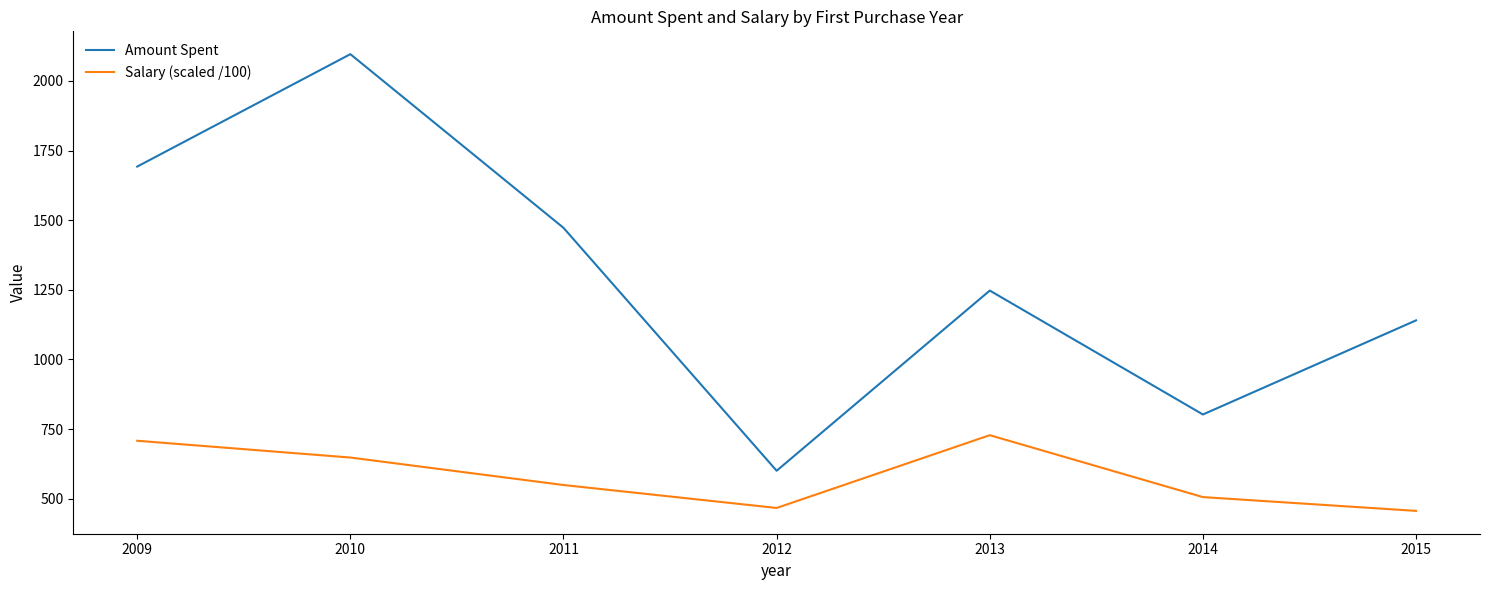

Which series changed the most between 2009 and 2014?

Amount Spent